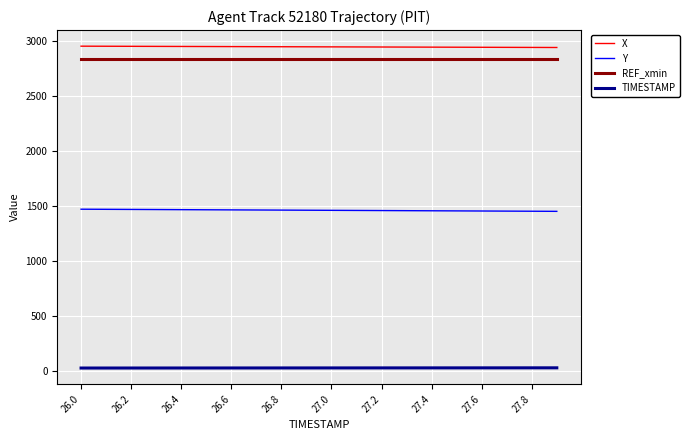

Count the number of categories in the chart.

20